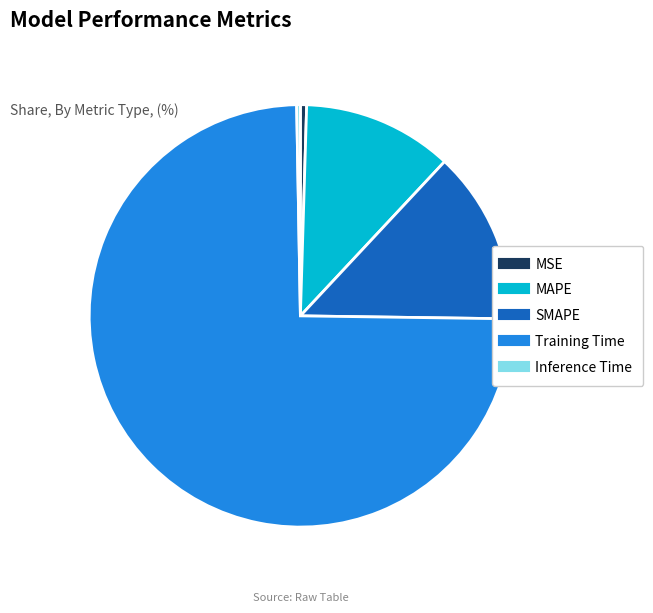

What is the largest slice in the pie chart?

Training Time